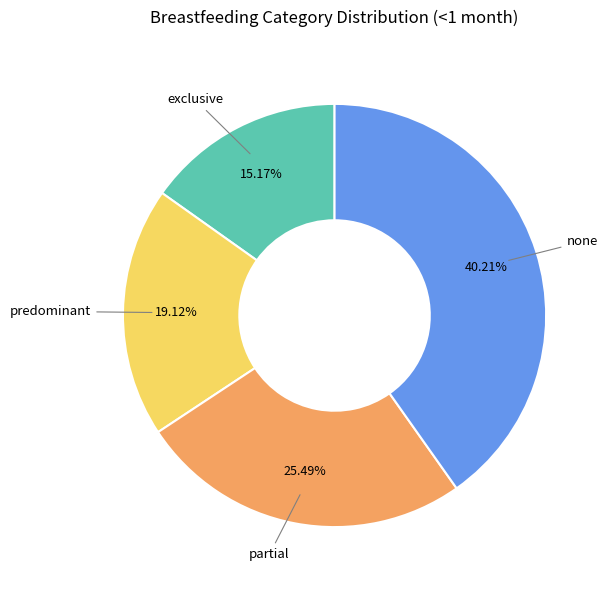

The none slice represents 40% of the pie. True or false?

True